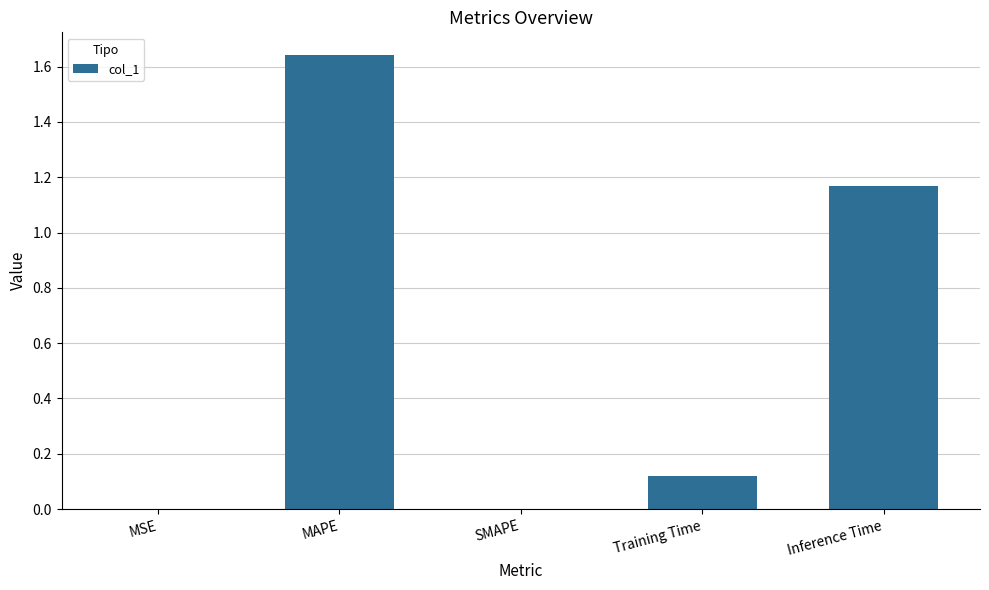

How many categories are shown in the chart?

5